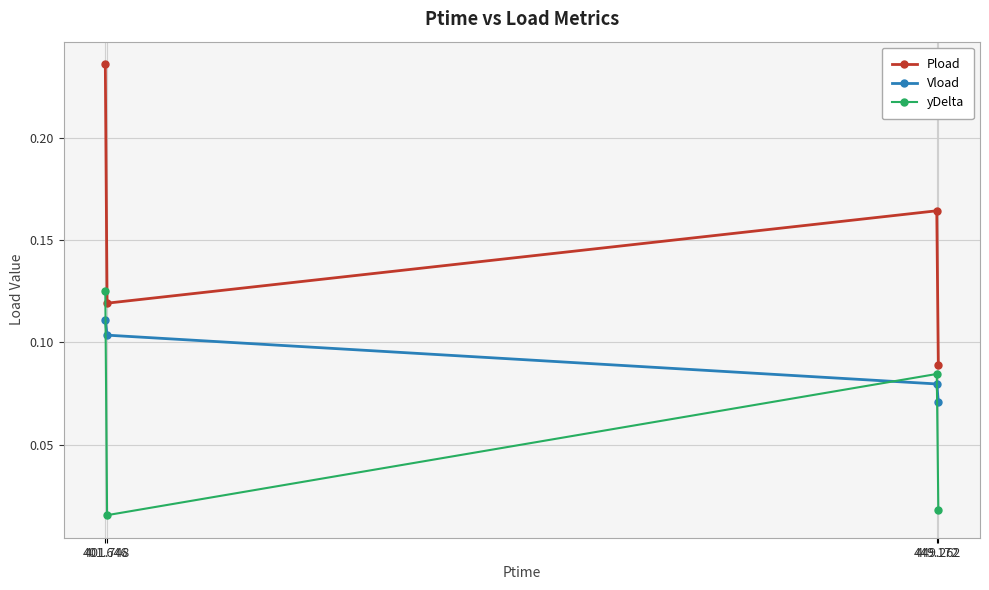

How many lines are shown in the chart?

3